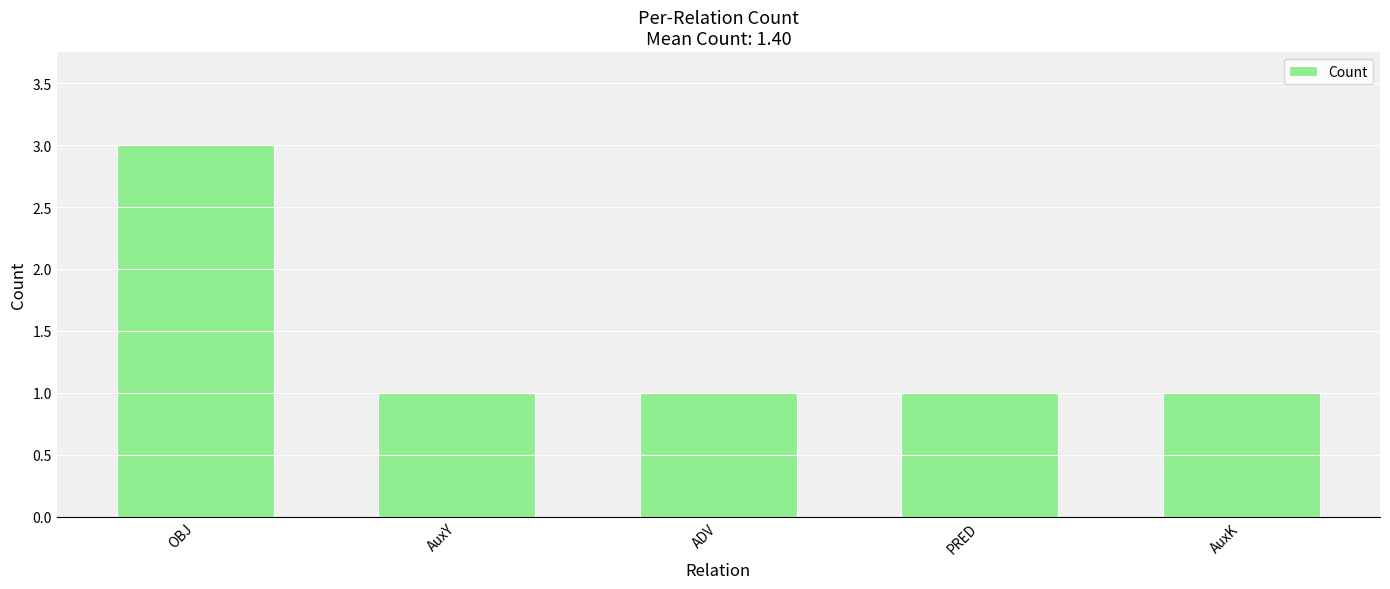

How many bars are there in total?

5